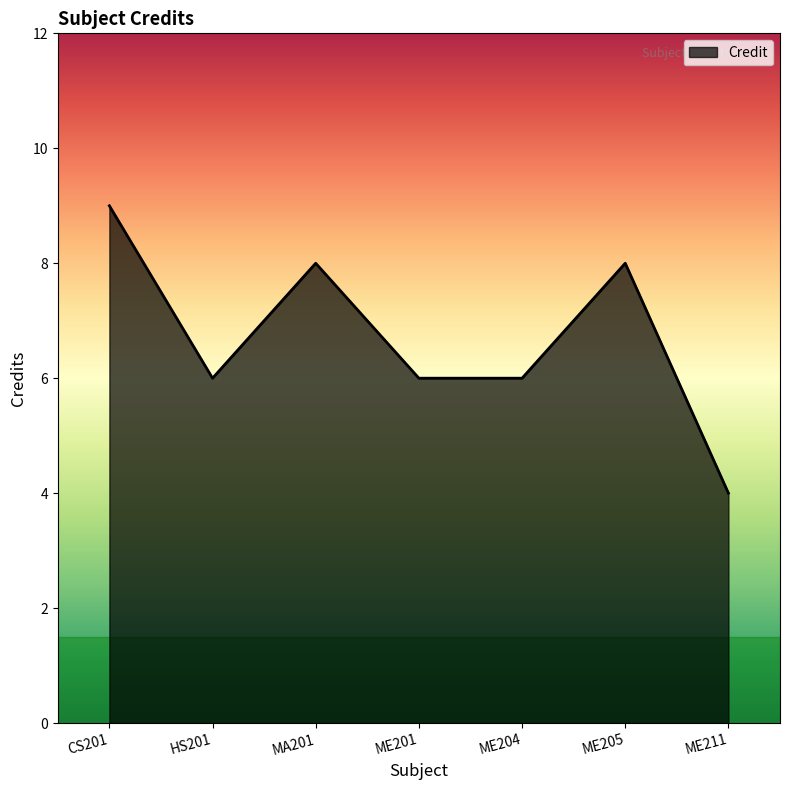

Does the chart display data point markers on the line(s)?

No